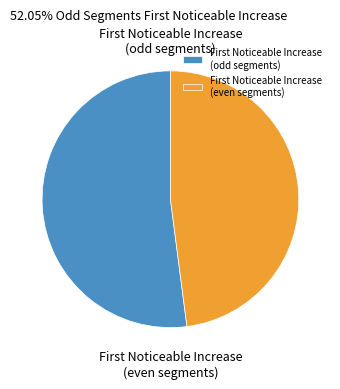

Is there any slice that represents more than half of the pie?

Yes